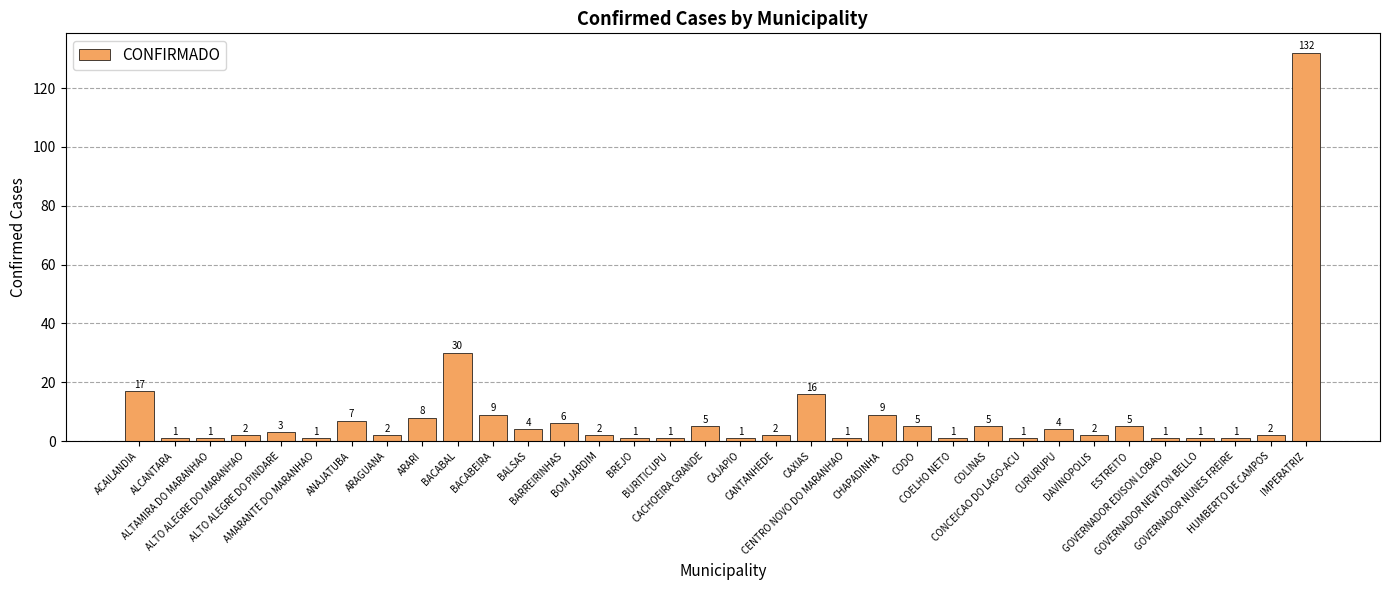

Is it true that the value at ALCANTARA is 1?

True